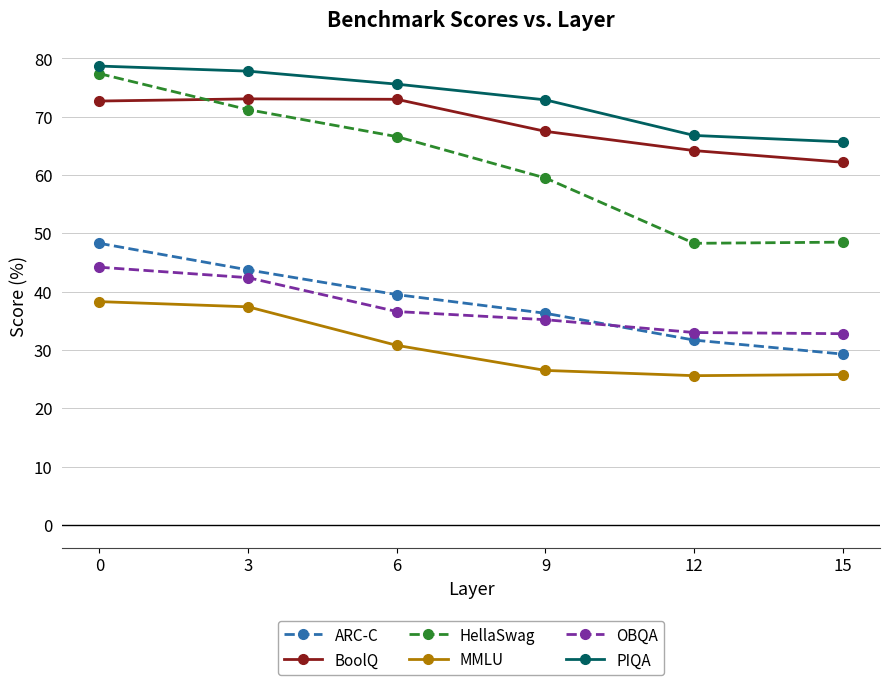

The value of MMLU at 3 is 57.4. True or false?

False